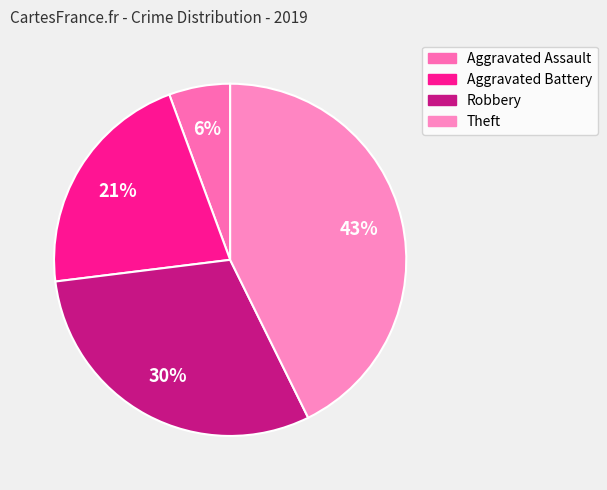

What percentage is the Aggravated Assault slice, to the nearest percent?

6%